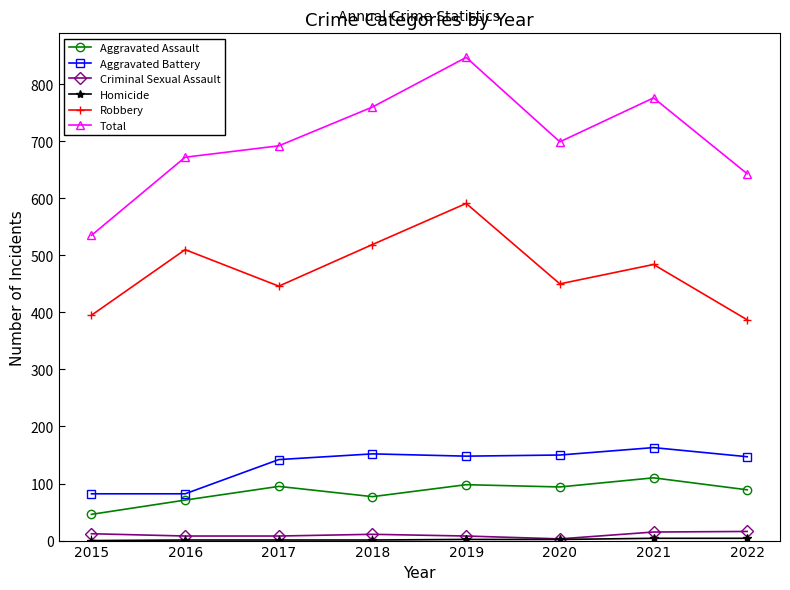

What is the total value across all series at 2017?

1384